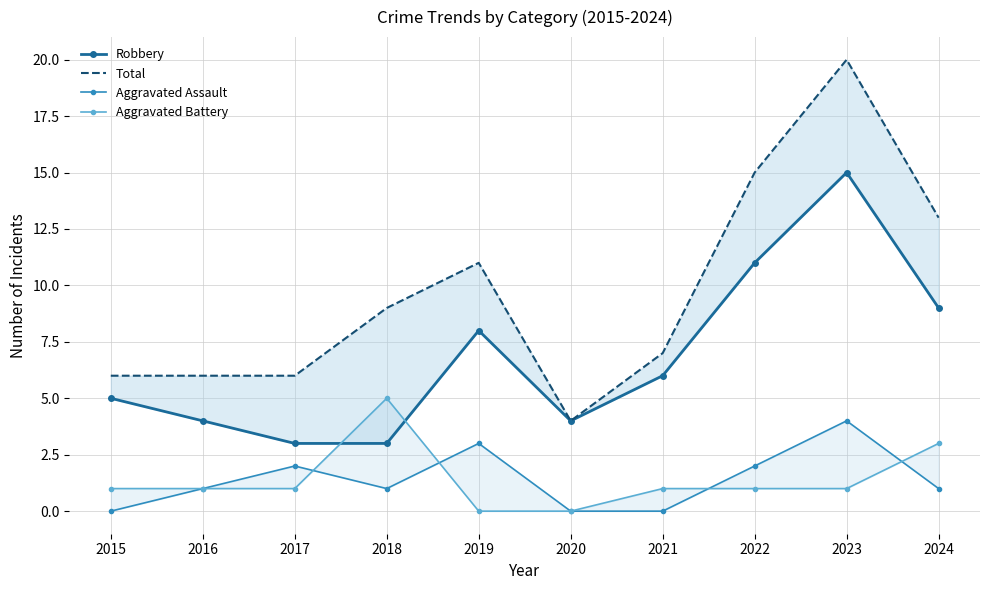

Is the value of Total at 2019 greater than the value of Aggravated Assault at 2017?

Yes